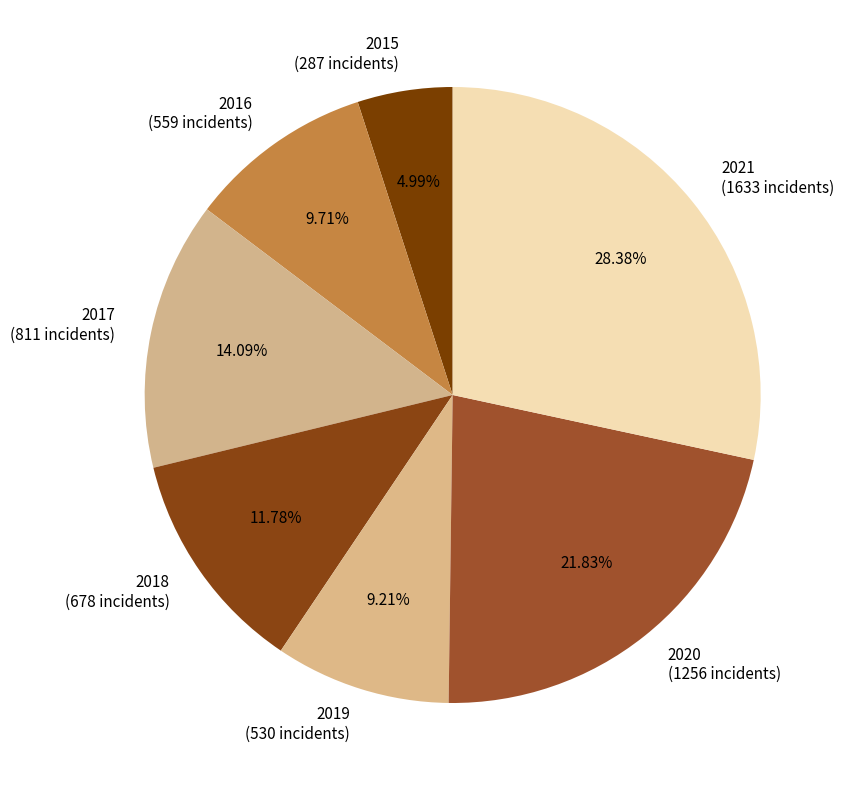

To the nearest percent, what is the average slice percentage?

14%